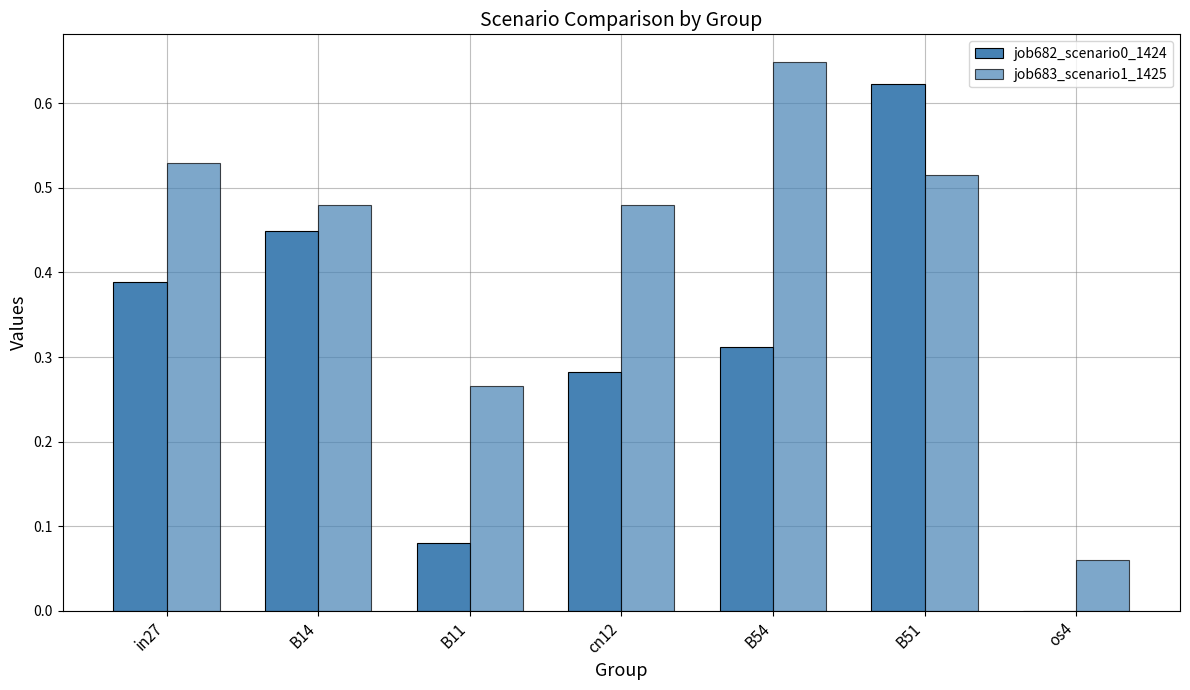

What value does the job682_scenario0_1424 series have at cn12?

0.3